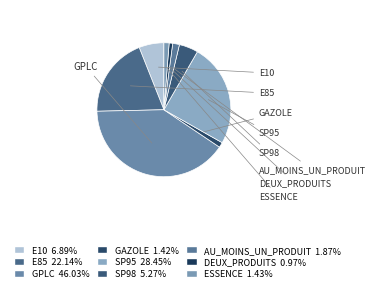

Count the number of slices in the pie.

9